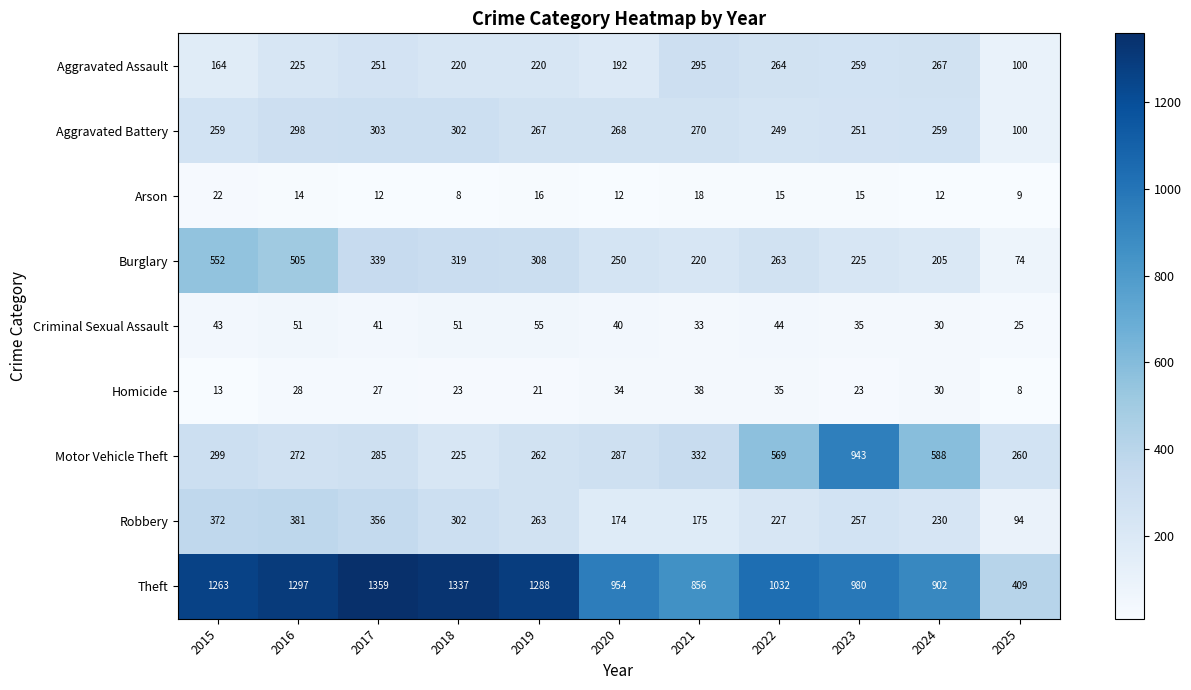

What is the spread (max minus min) of values at 2022?

1017